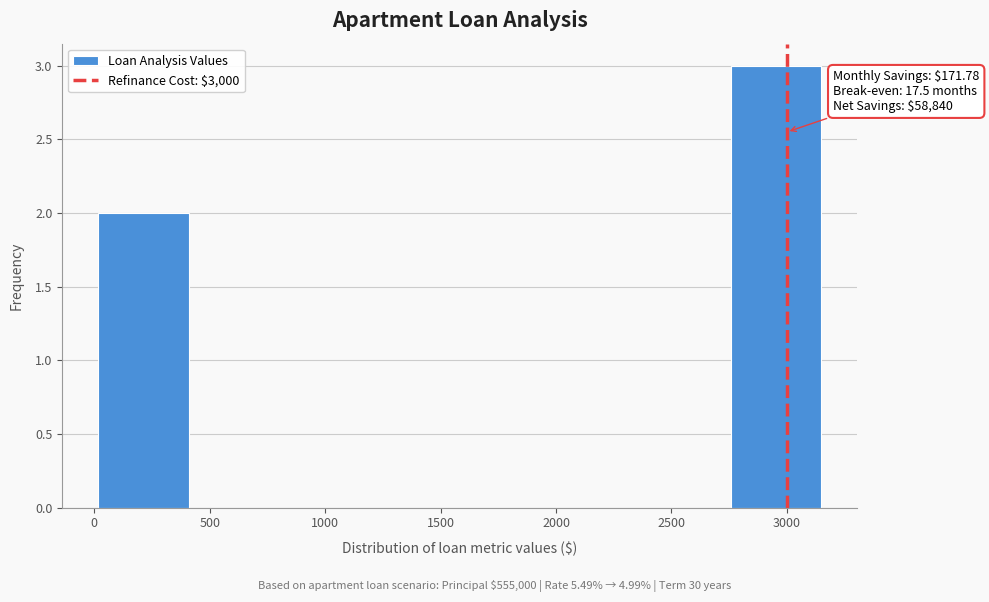

Over which range of the x-axis is the bar tallest?

2750 to 3150